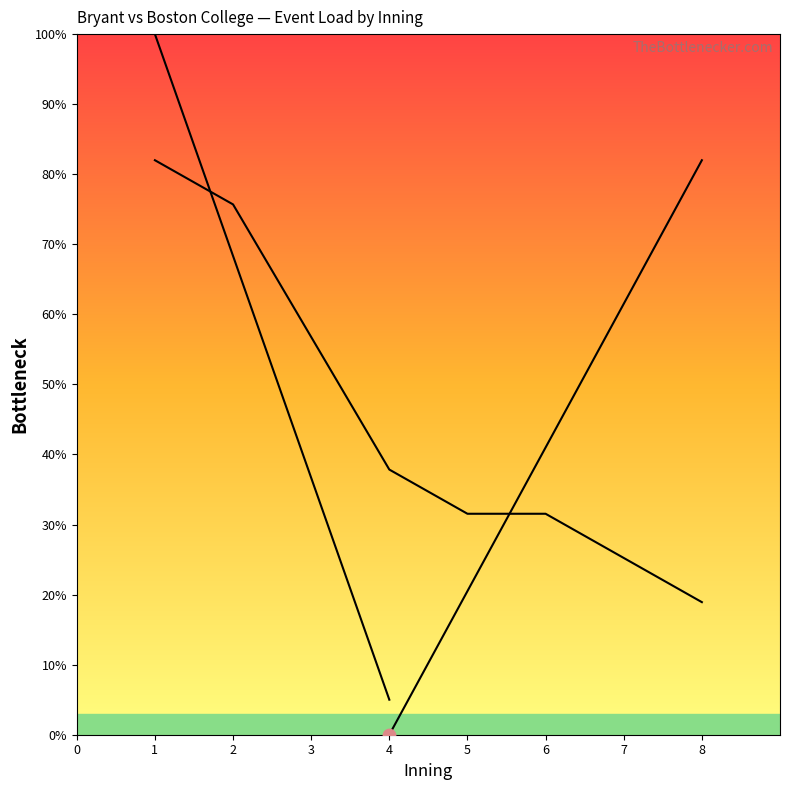

What is the change in value from 4 to 5?

-6.3